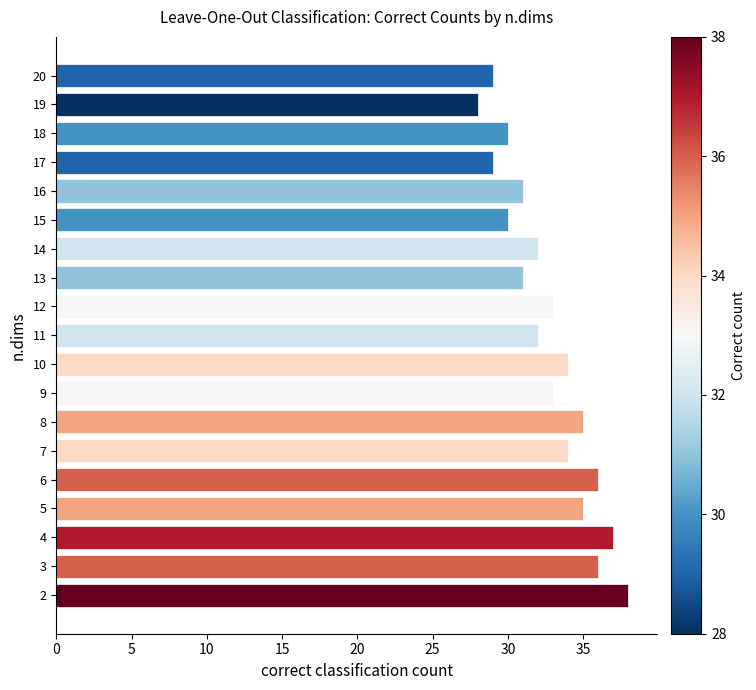

How many data points does each series have?

19